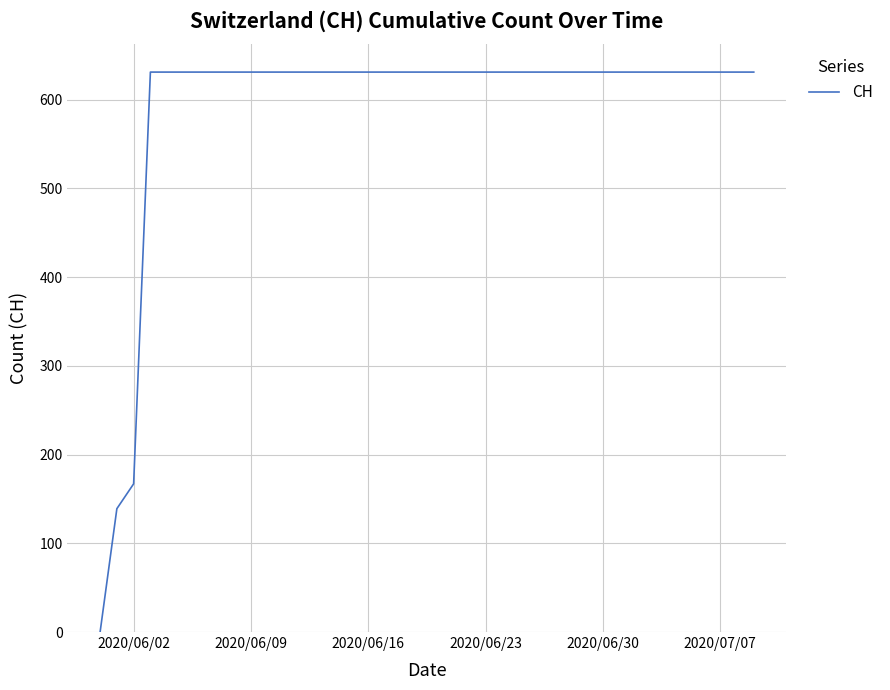

What is the greatest value displayed?

631